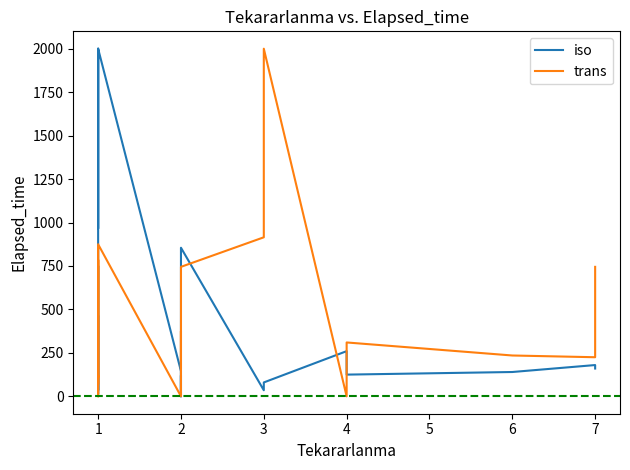

How many values in the trans series are below 310?

10